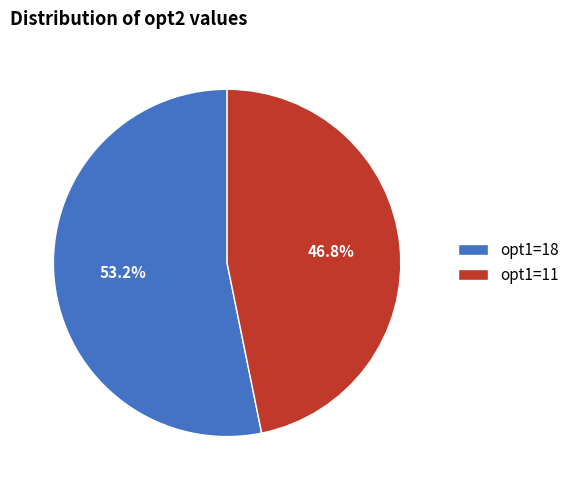

Do opt1=11 and opt1=18 together represent more than half of the pie?

Yes